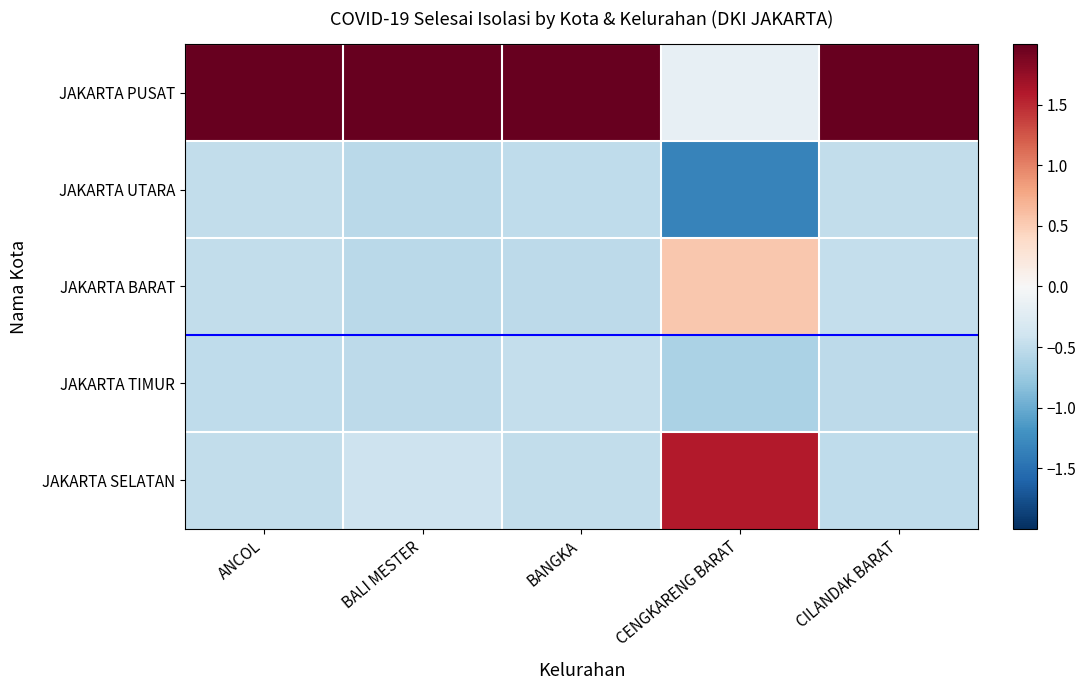

At how many categories does at least one series exceed 1?

5